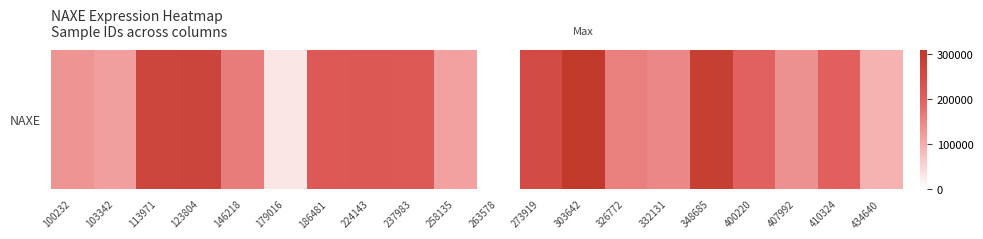

At which category does the chart reach its peak across all series?

303642